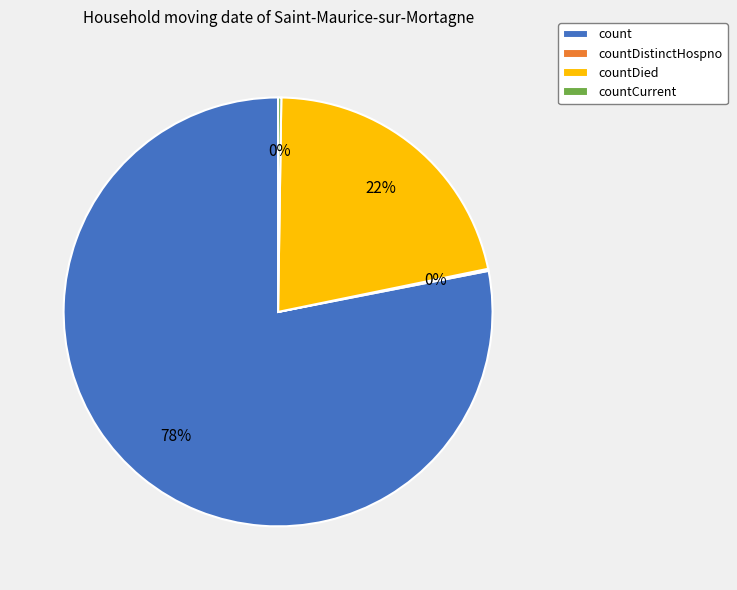

To the nearest percent, what is the average slice percentage?

25%